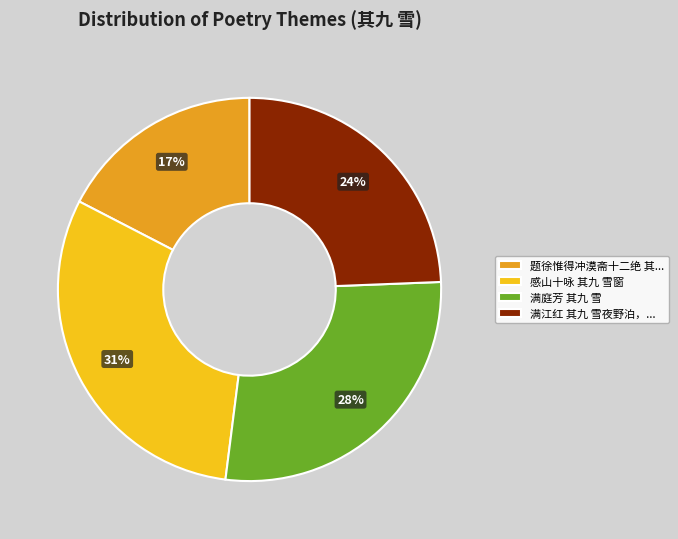

What is the largest slice in the pie chart?

感山十咏 其九 雪窗